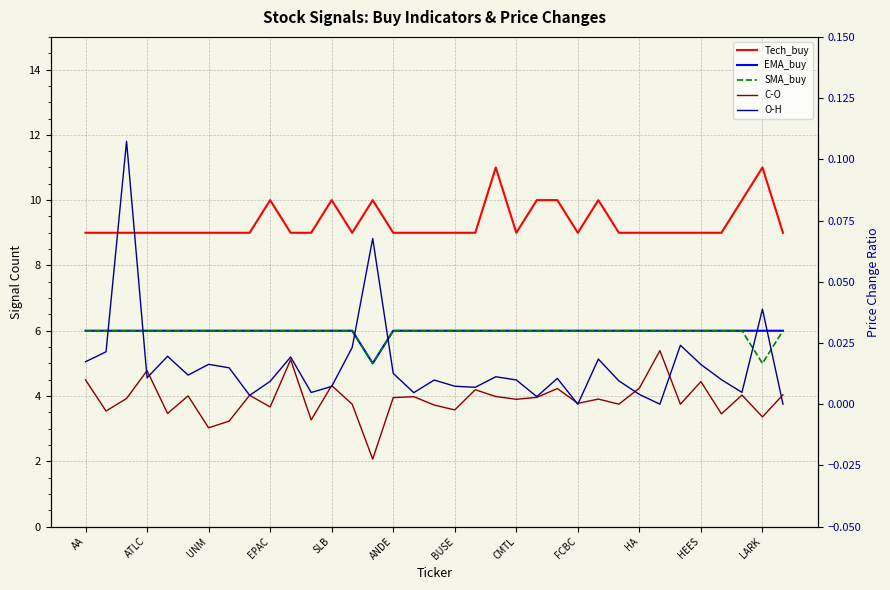

What are all the series names shown in the legend?

Tech_buy, EMA_buy, SMA_buy, C-O, O-H